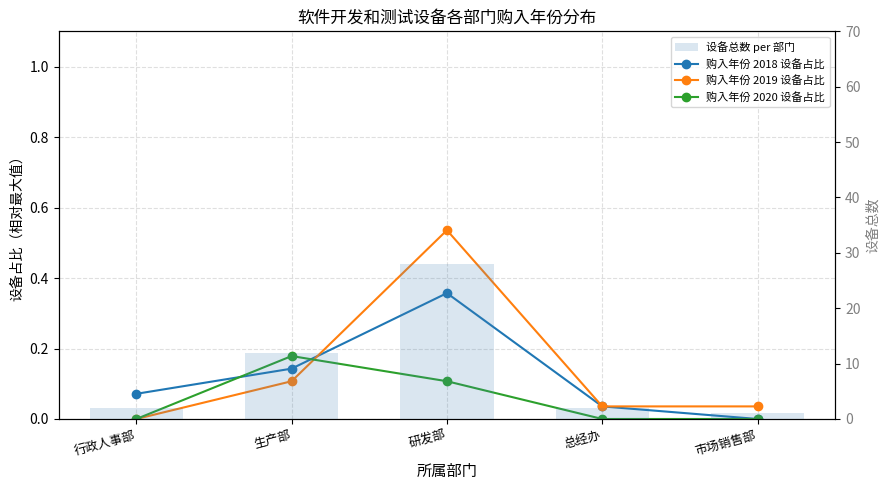

At which category does the chart reach its peak across all series?

研发部